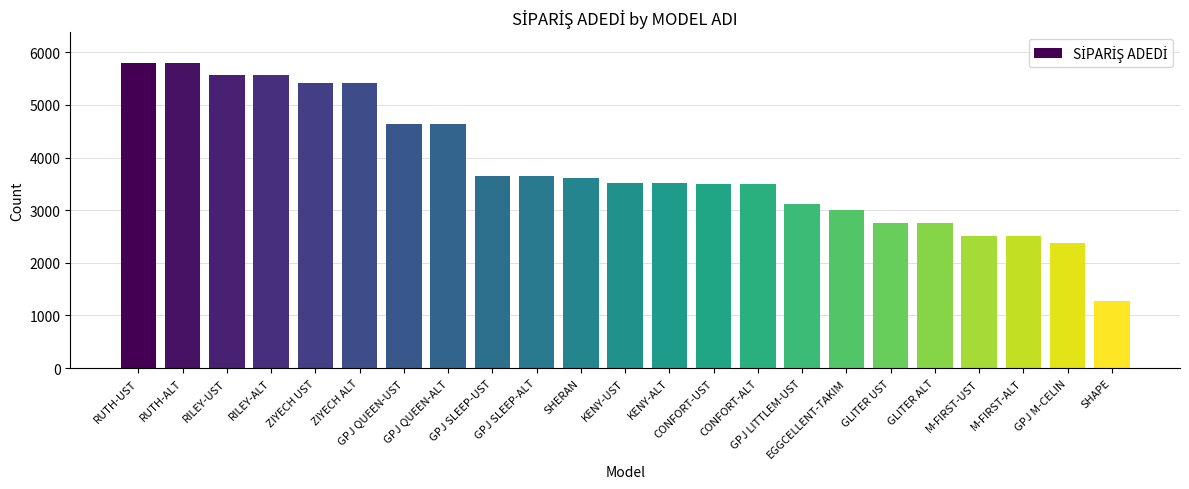

What is the value of the 4th bar from the left?

5576